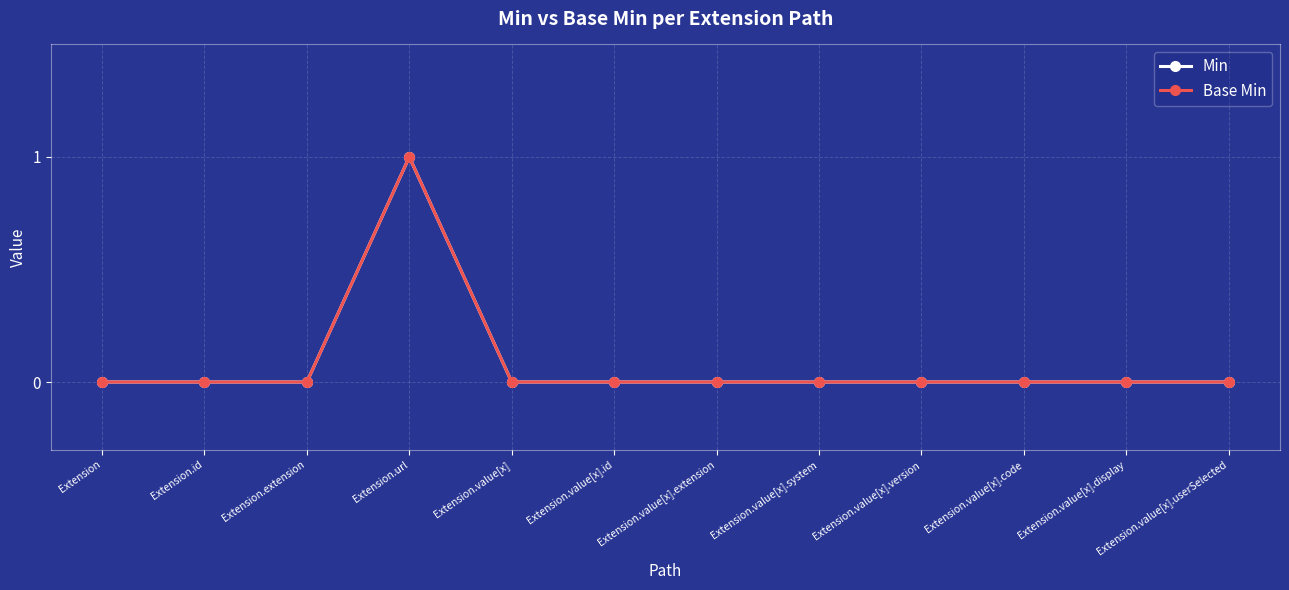

Does the chart display data point markers on the line(s)?

Yes